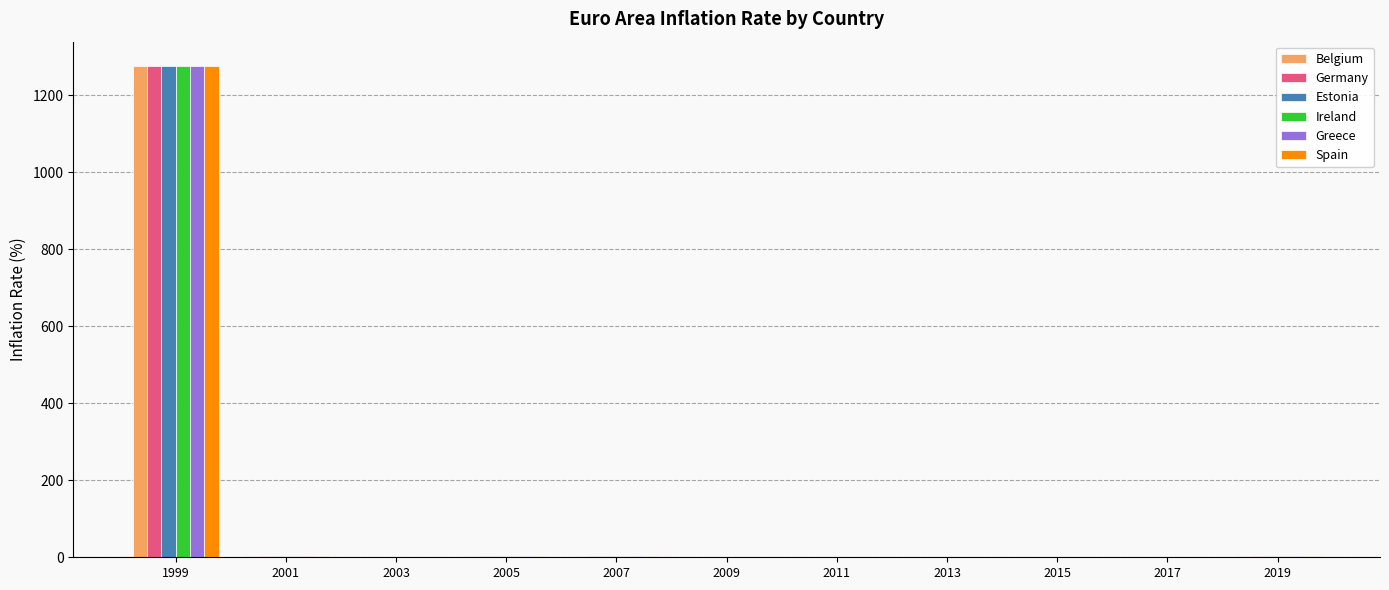

At which category is the sum across all series the highest?

1999